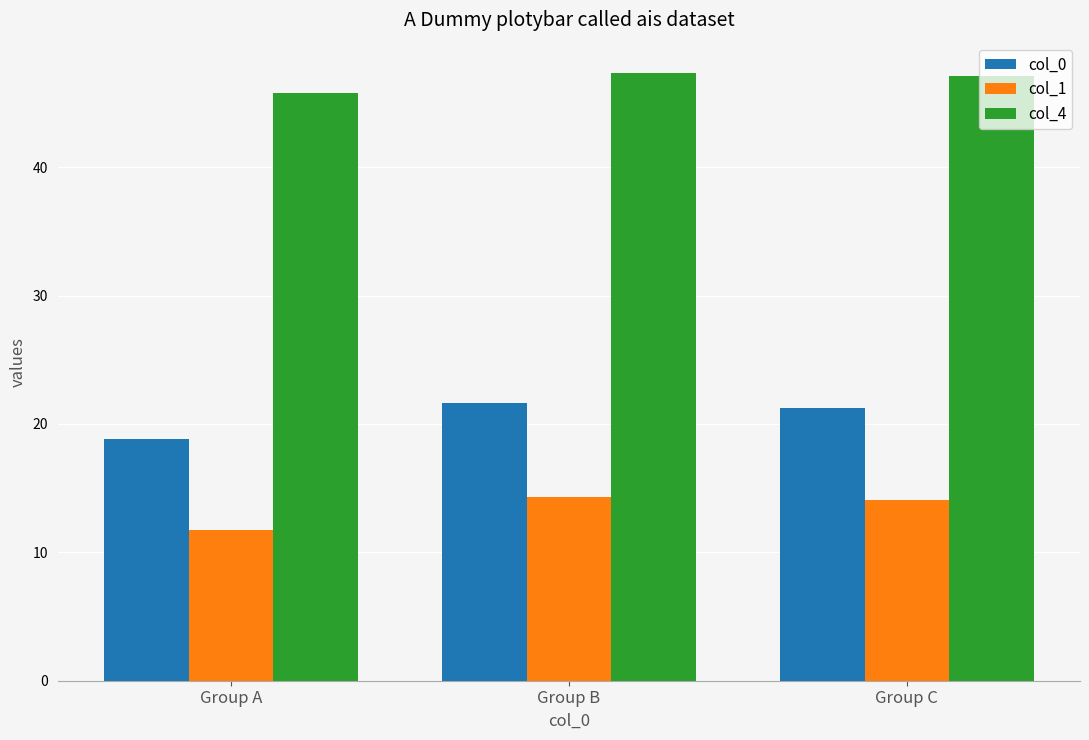

Between Group A and Group B, which series saw the biggest shift?

col_0